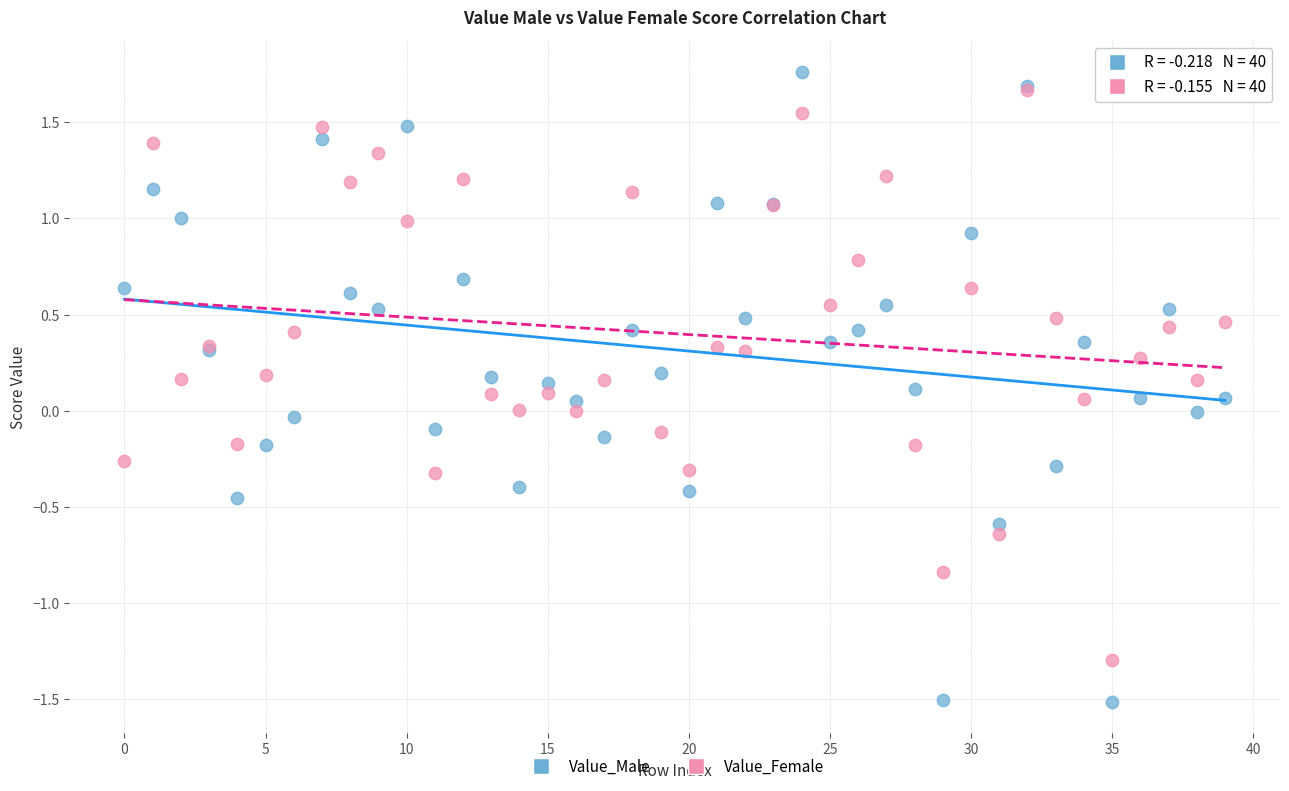

Which series contains the highest Y value?

Value_Male